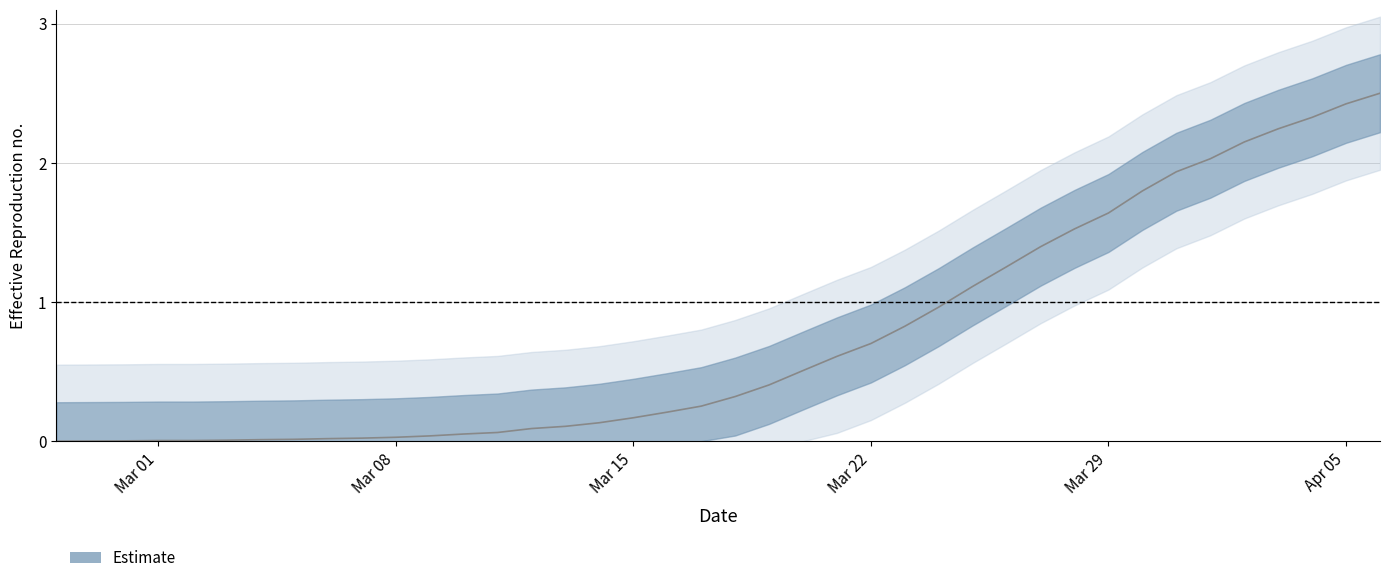

Count the number of values greater than 0.

39